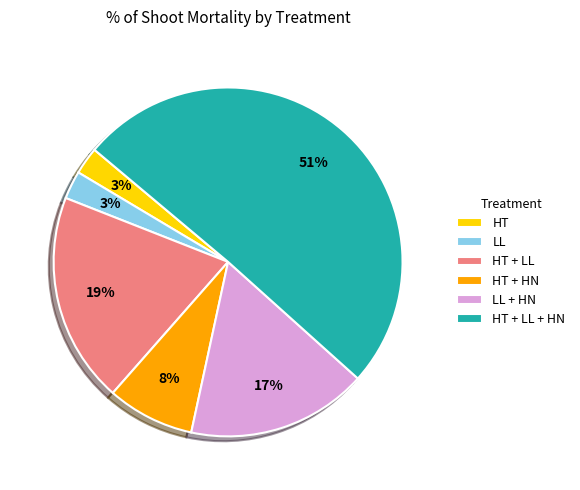

To the nearest percent, what is the difference between the largest and smallest slice percentages?

48%